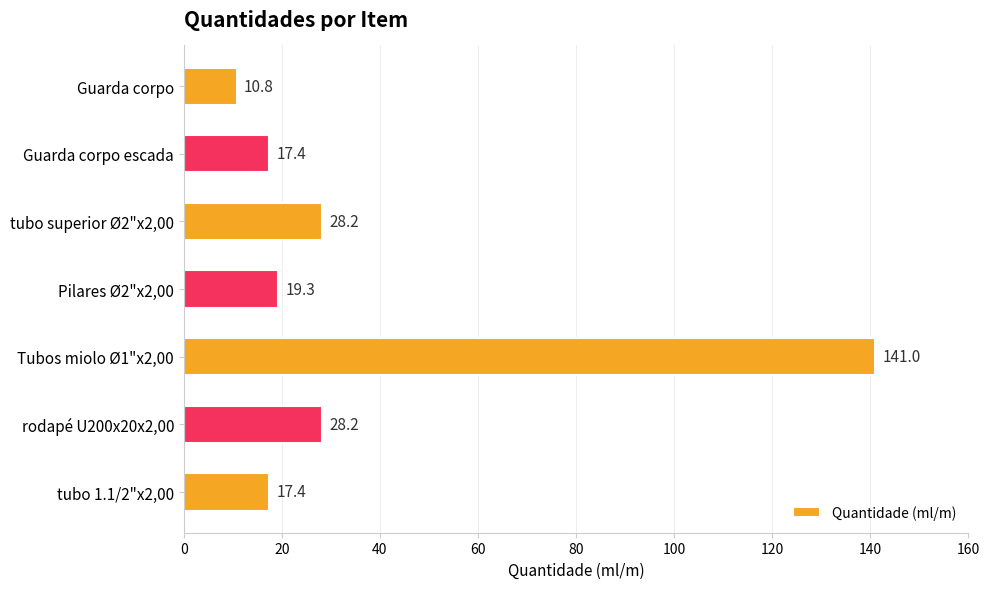

Which has a higher value, tubo 1.1/2"x2,00 or rodapé U200x20x2,00?

rodapé U200x20x2,00